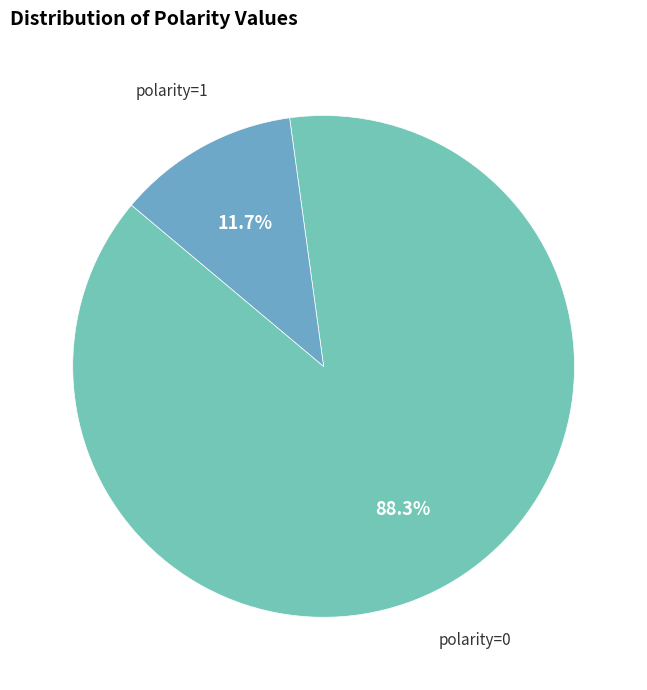

Which category has the biggest portion of the pie?

polarity=0